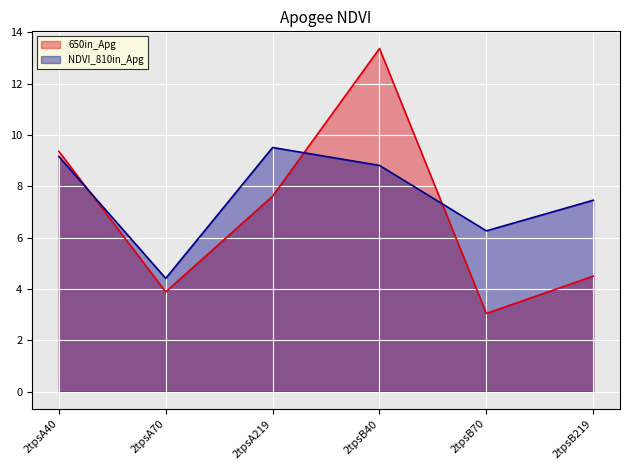

List the series in order of their overall mean, lowest first.

650in_Apg, NDVI_810in_Apg